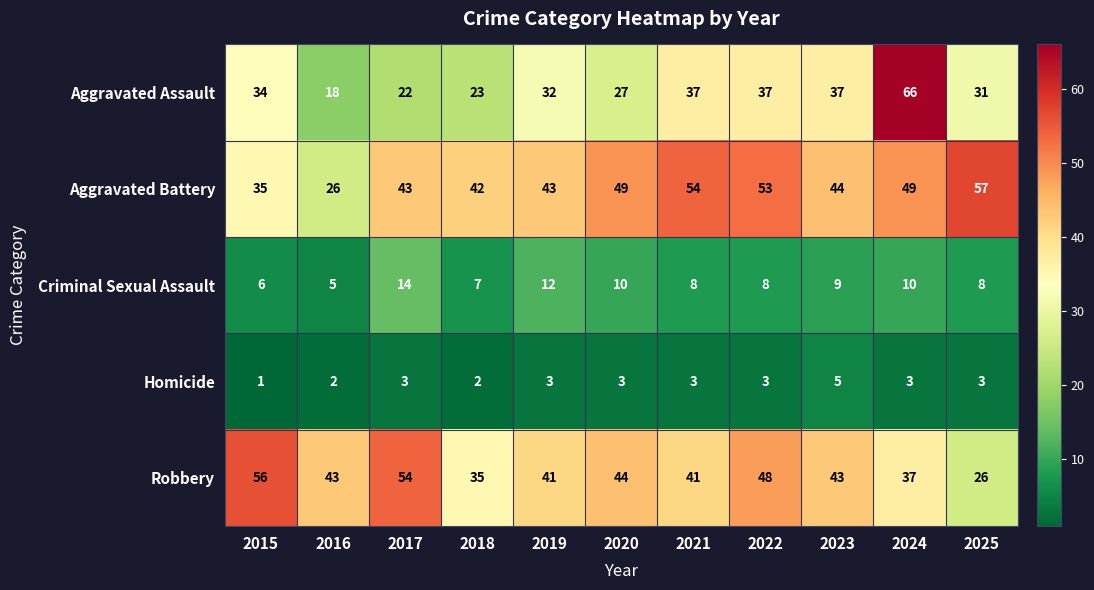

List the series in order of their peak value, highest first.

Aggravated Assault, Aggravated Battery, Robbery, Criminal Sexual Assault, Homicide